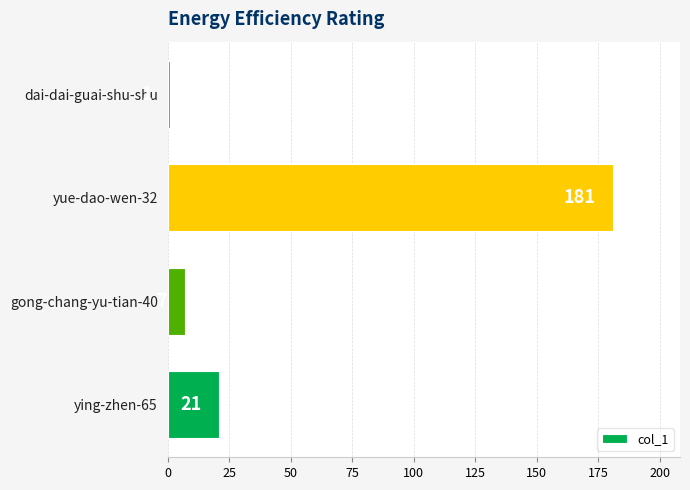

Reading bottom to top, list all the values displayed in this chart.

ying-zhen-65=21	gong-chang-yu-tian-40=7	yue-dao-wen-32=181	dai-dai-guai-shu-shu=1